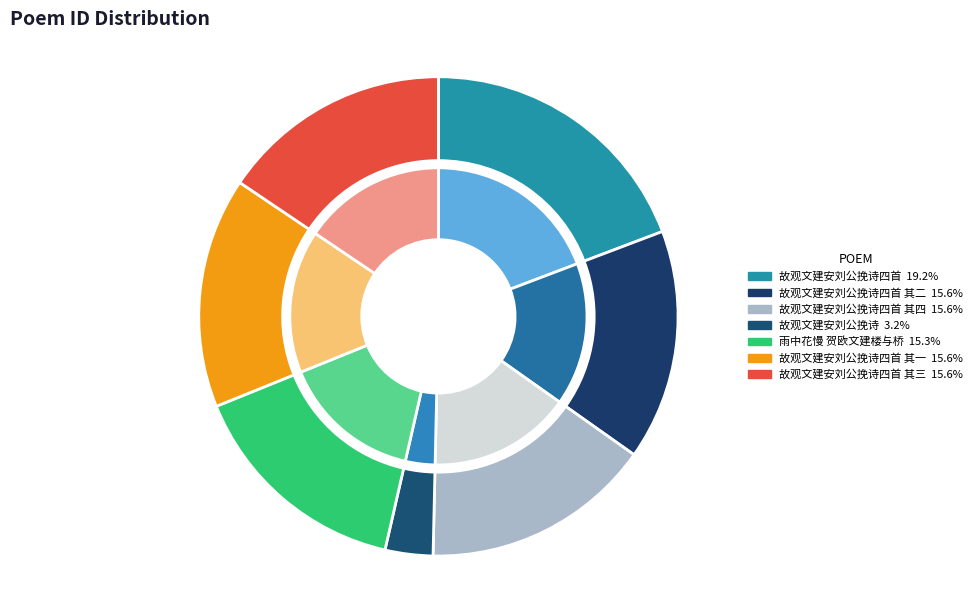

What is the total percentage of 故观文建安刘公挽诗四首 and 故观文建安刘公挽诗四首 其一?

34.8%